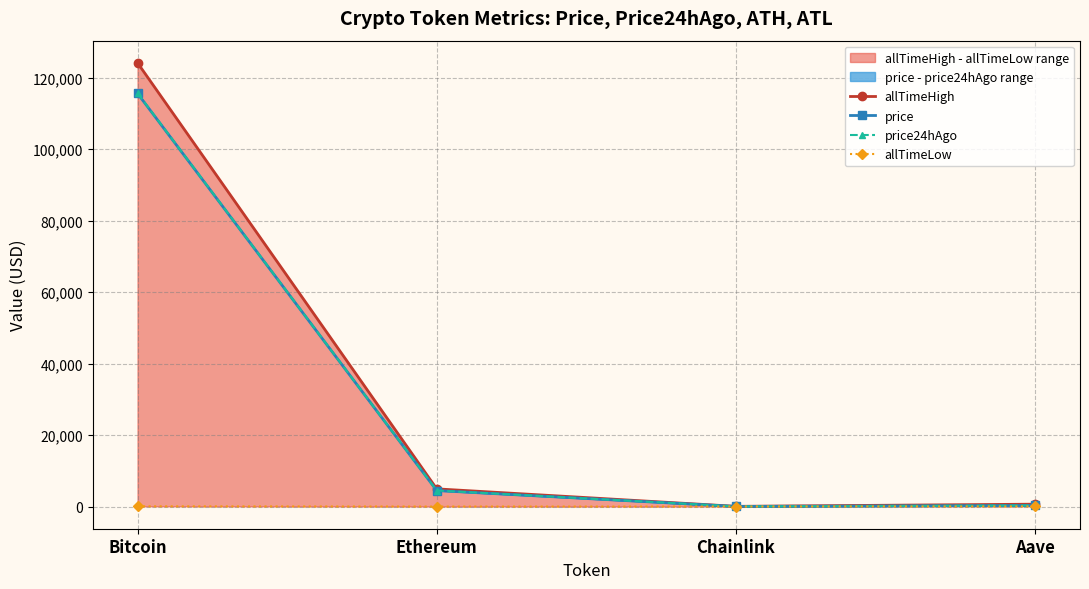

In price24hAgo, how many points are lower than both neighbors (excluding endpoints)?

1